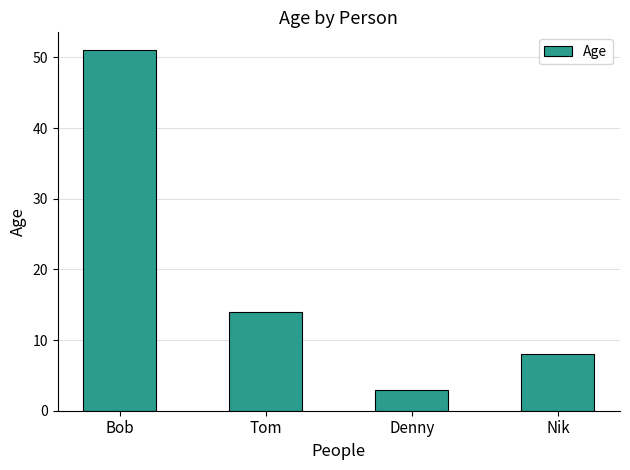

Where does the data first go above 14?

Bob